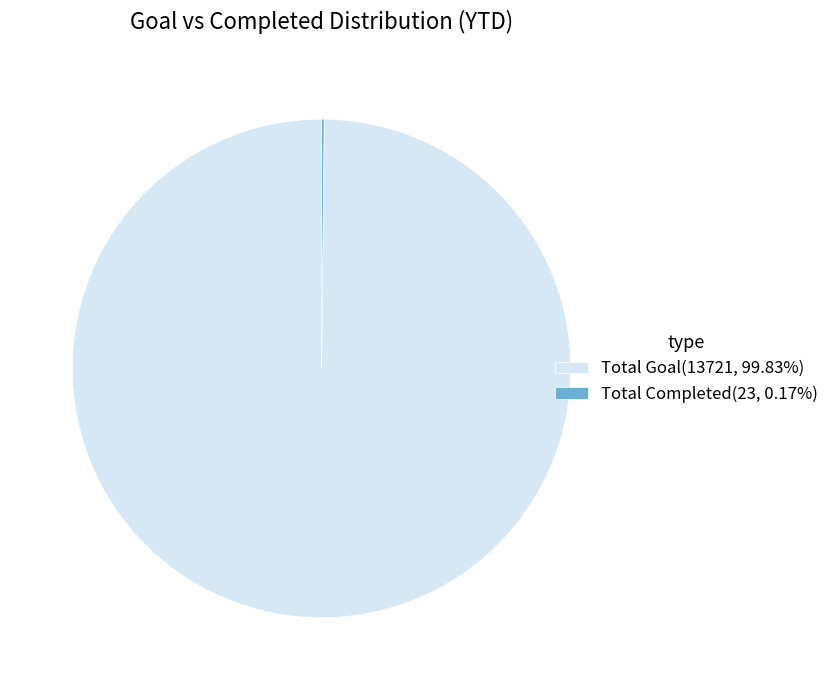

Is Total Goal(13721, 99.83%) the majority of the pie?

Yes